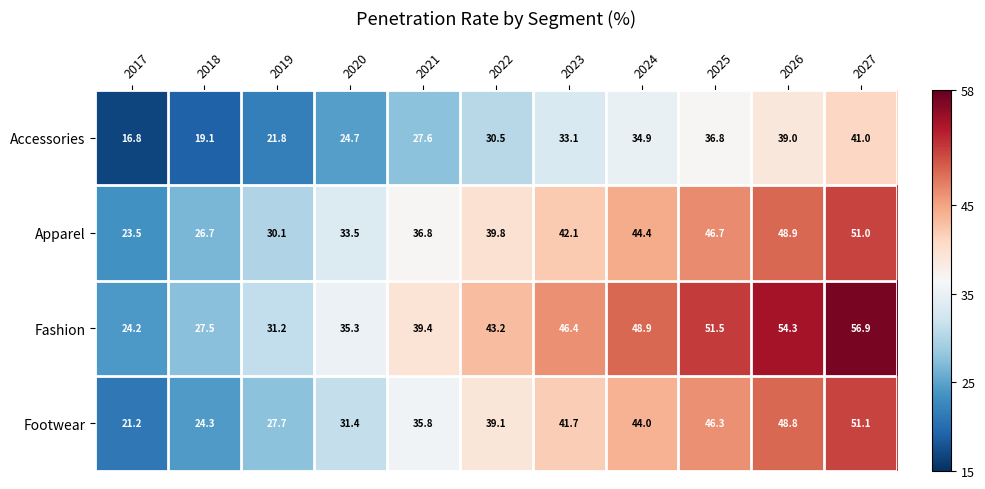

The Apparel series shows 72.0 at 2025. True or false?

False